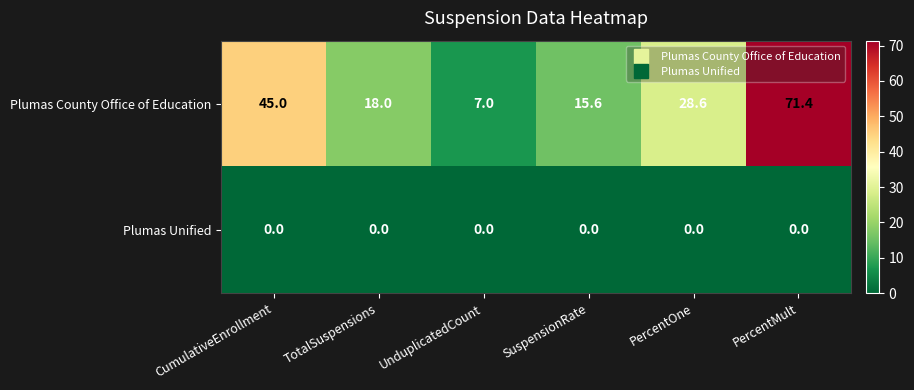

Reading left to right, extract all data points from this chart.

Plumas County Office of Education: CumulativeEnrollment=45.0	TotalSuspensions=18.0	UnduplicatedCount=7.0	SuspensionRate=15.6	PercentOne=28.6	PercentMult=71.4
Plumas Unified: CumulativeEnrollment=0.0	TotalSuspensions=0.0	UnduplicatedCount=0.0	SuspensionRate=0.0	PercentOne=0.0	PercentMult=0.0